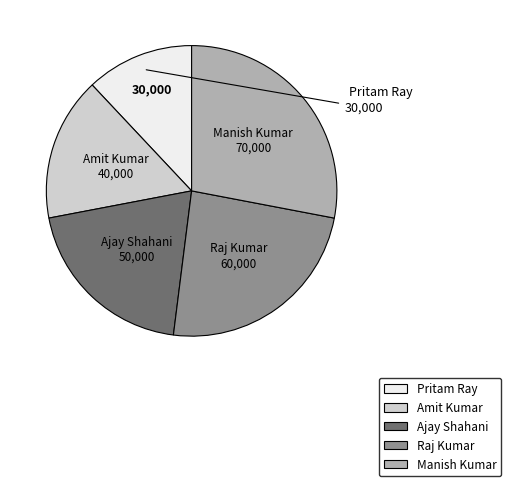

Do Ajay Shahani and Pritam Ray together represent more than half of the pie?

No